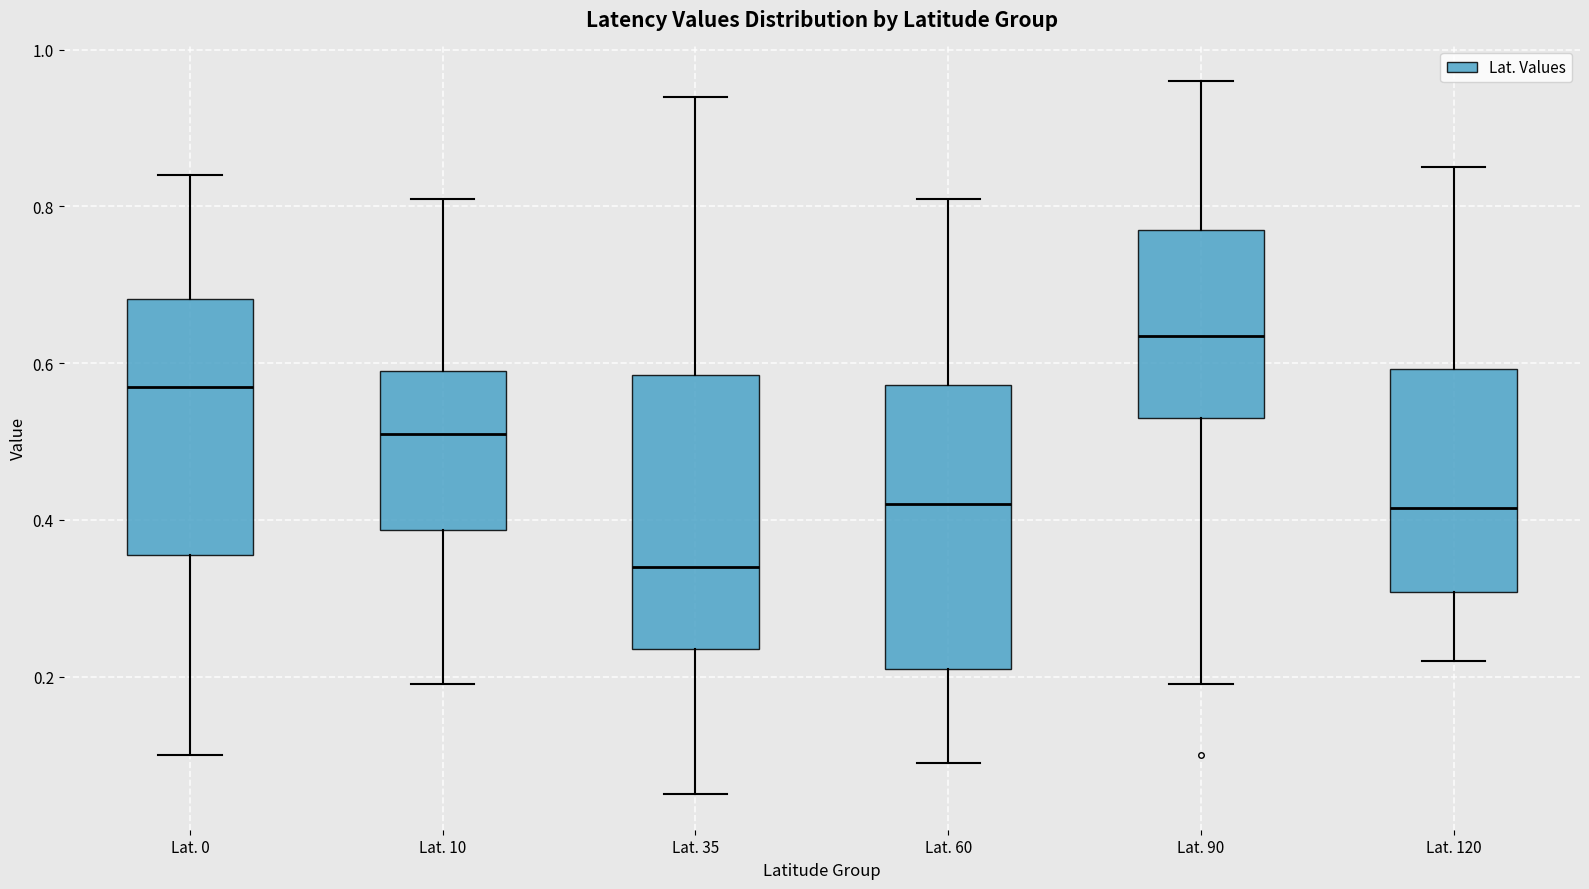

Where is the lower edge of the box for Lat. 0 on the y-axis? The values are not printed on the chart, so give them approximately, as read against the axis.

0.36